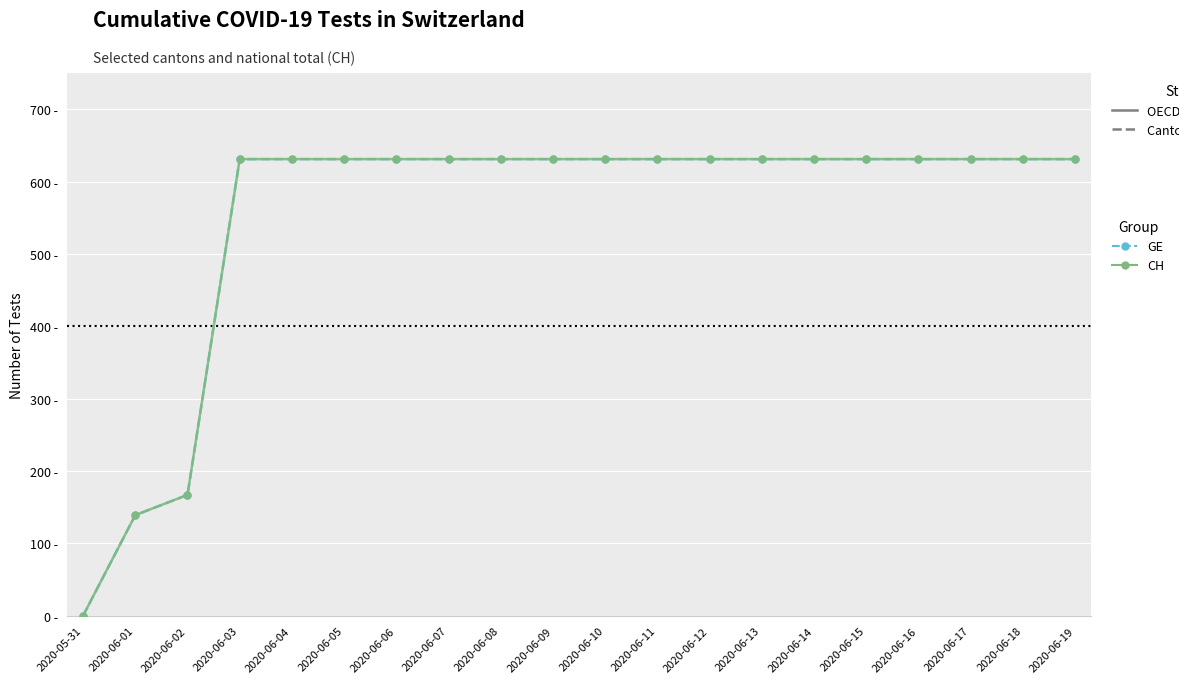

What is the total value across all series at 2020-06-09?

1262